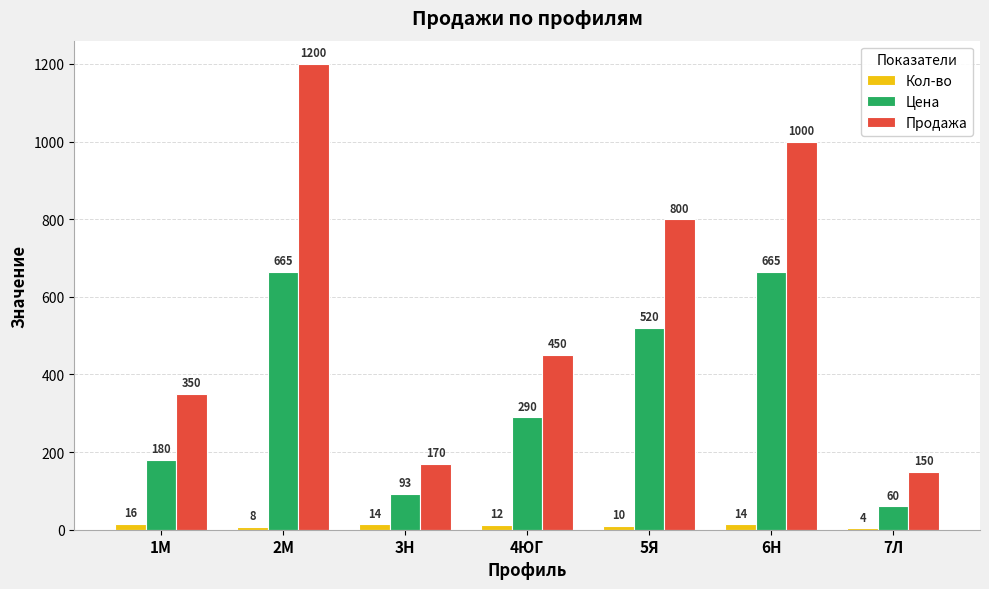

List the labels in order of Продажа value, smallest first.

7Л, 3Н, 1М, 4ЮГ, 5Я, 6Н, 2М